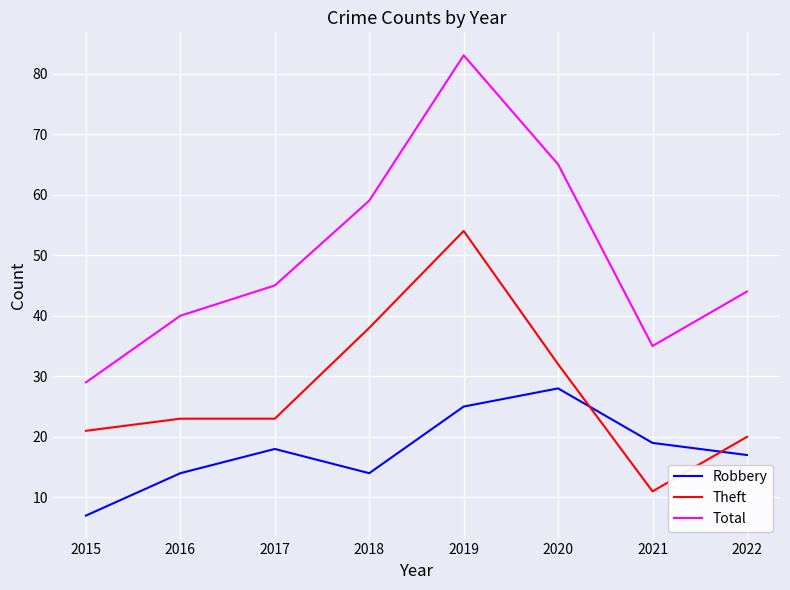

What is the sum of all Robbery values?

142